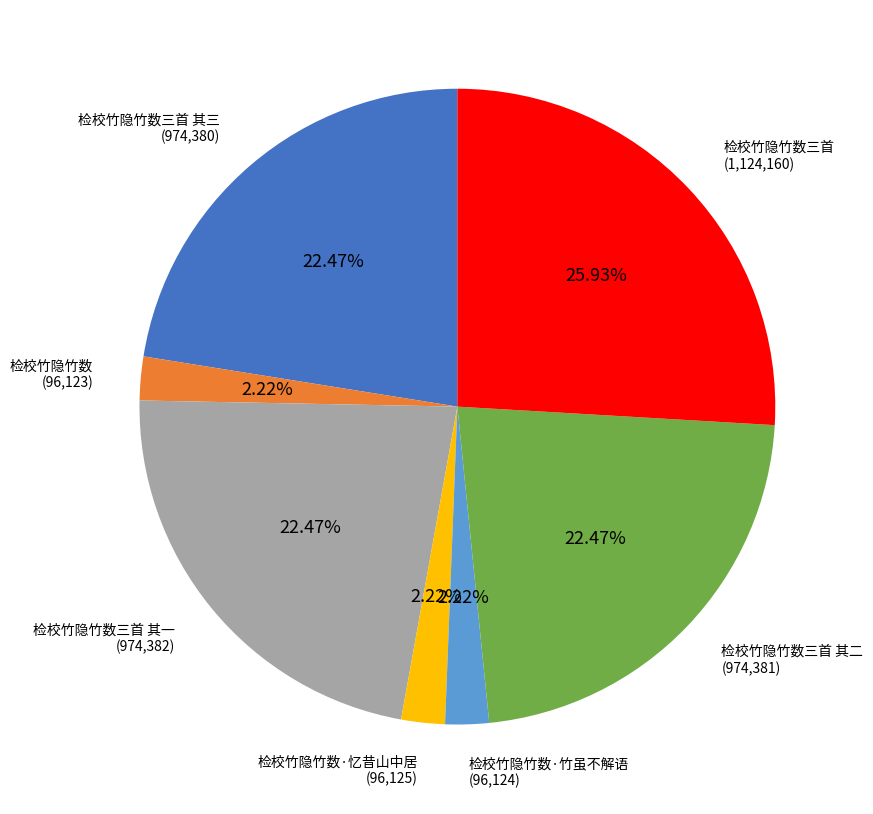

To the nearest percent, what portion does 检校竹隐竹数三首 其三 represent?

22%